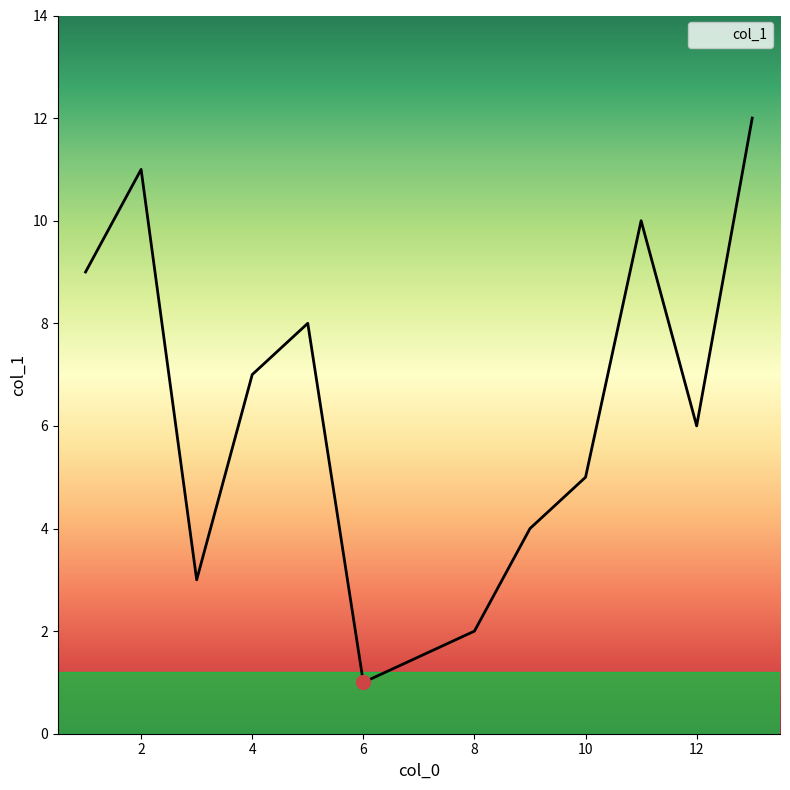

What is the difference between the maximum and minimum values?

11